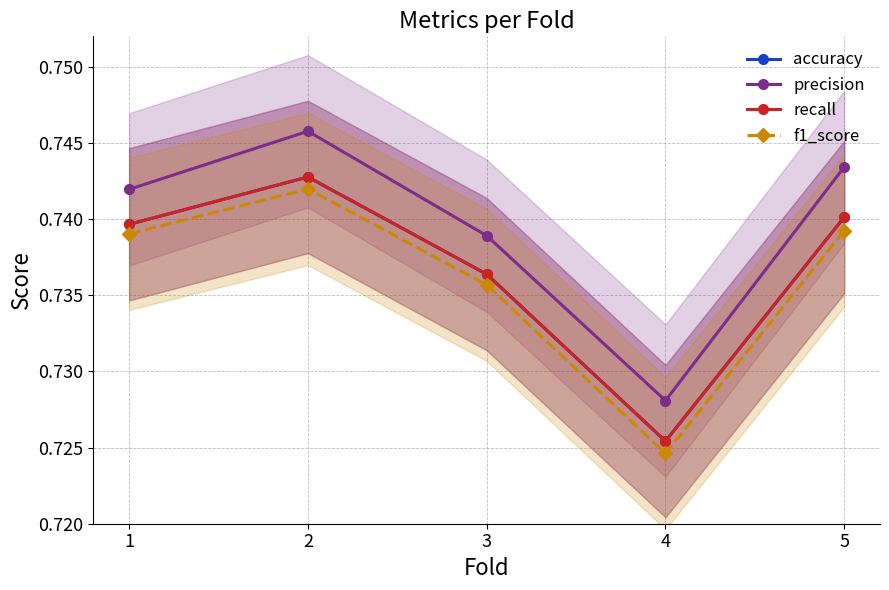

True or false: precision has a value of 0.7 at 5.

True